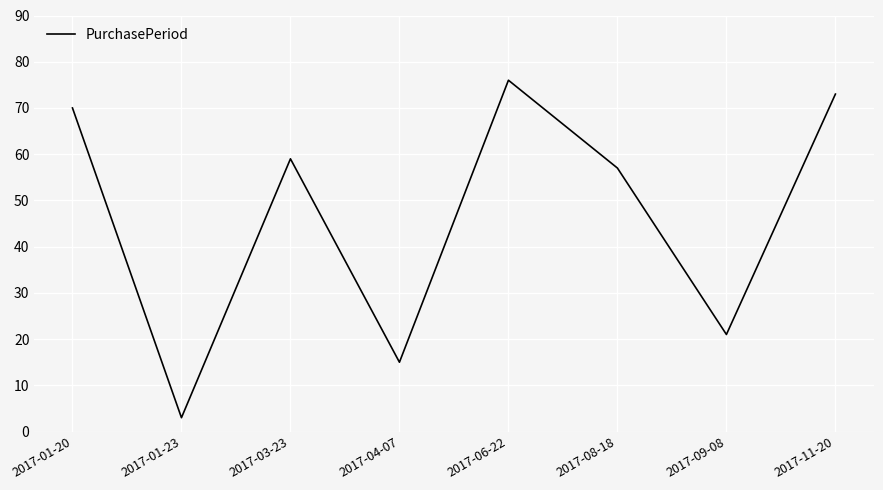

What position from the left is 2017-11-20?

8